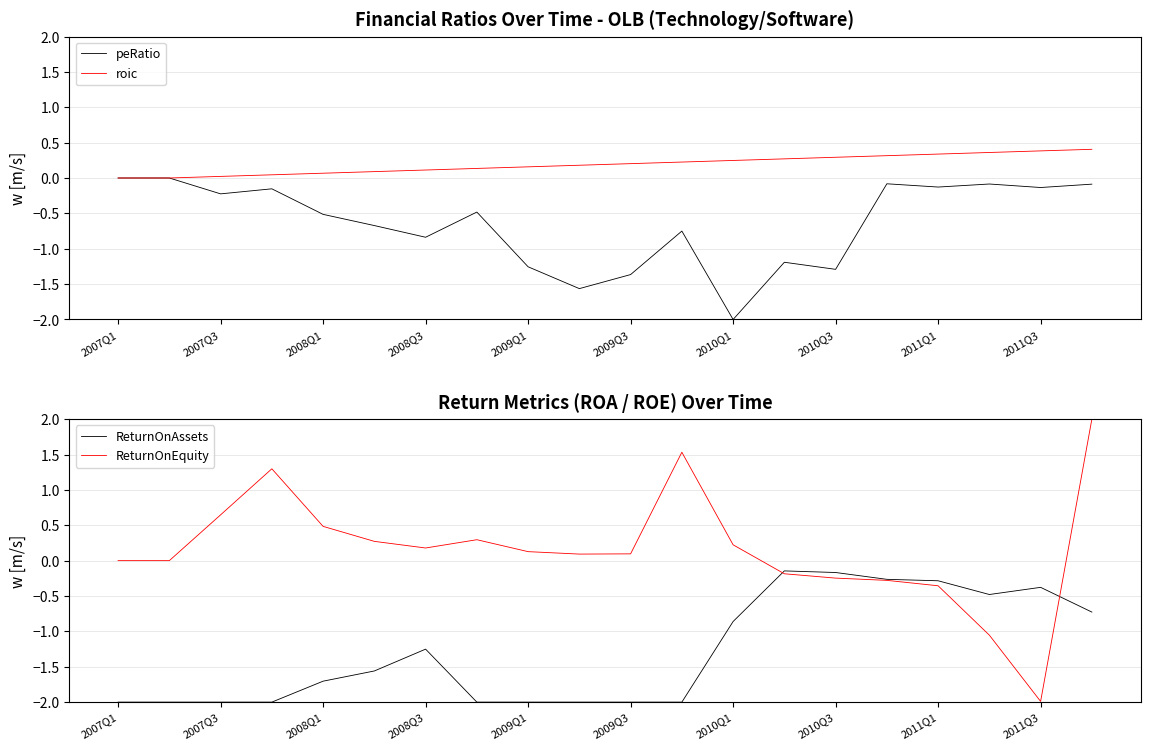

Where does the ReturnOnAssets series first go above -1?

2010Q1